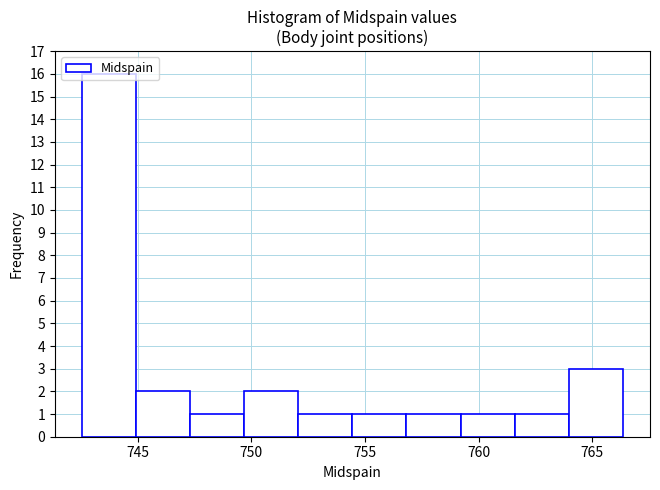

Reading left to right, transcribe this chart: for each bar, give the range it covers on the x-axis and its height. Neither the bar edges nor the heights are printed on the chart, so give them approximately, as read against the axes.

742.5 to 745.0: 16
745.0 to 747.5: 2
747.5 to 749.5: 1
749.5 to 752.0: 2
752.0 to 754.5: 1
754.5 to 757.0: 1
757.0 to 759.0: 1
759.0 to 761.5: 1
761.5 to 764.0: 1
764.0 to 766.5: 3